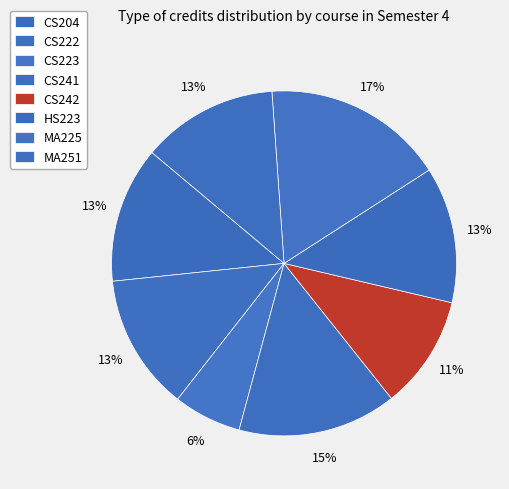

Approximately how many times larger is the value at HS223 compared to CS222?

1.0